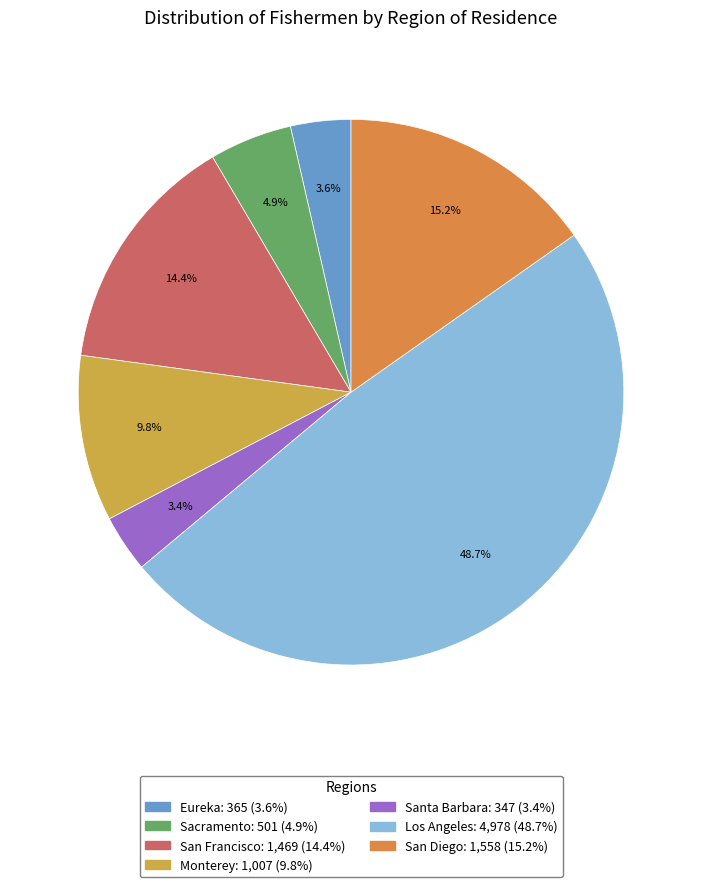

How many segments does this pie chart have?

7